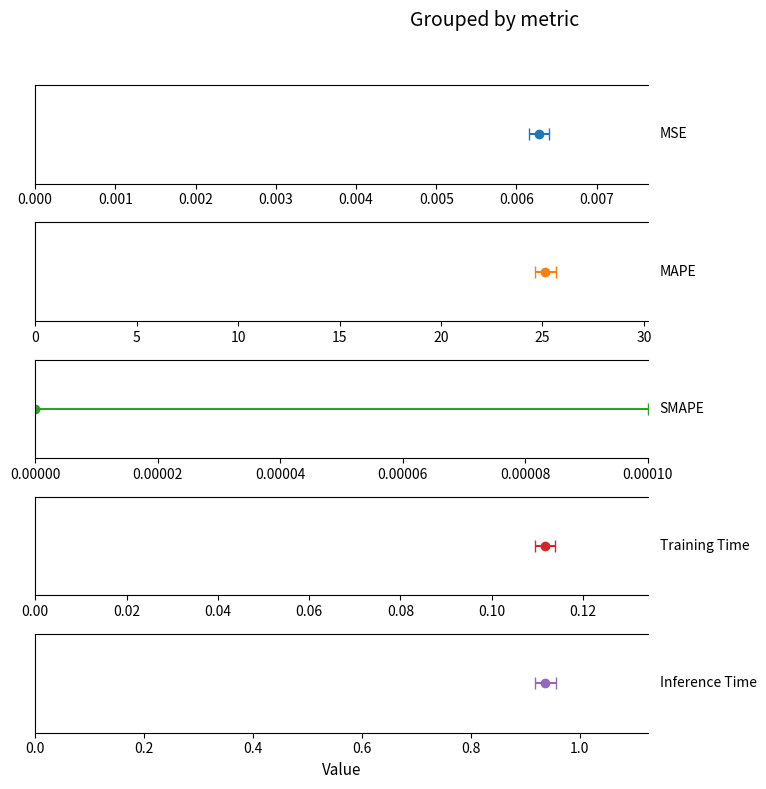

Where is the data nearest to the value 12?

Inference Time